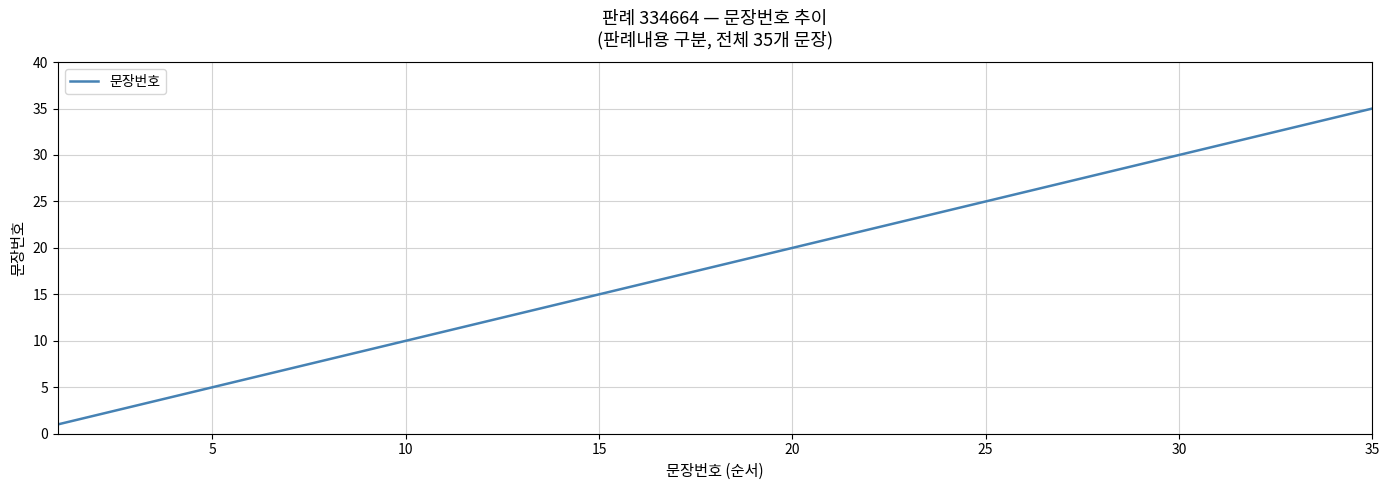

Does the chart have visible grid lines?

Yes